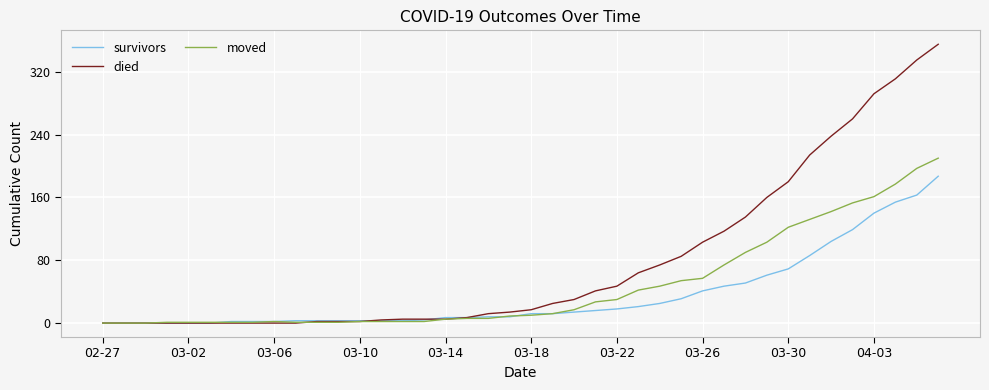

What is the highest value of the died series?

355